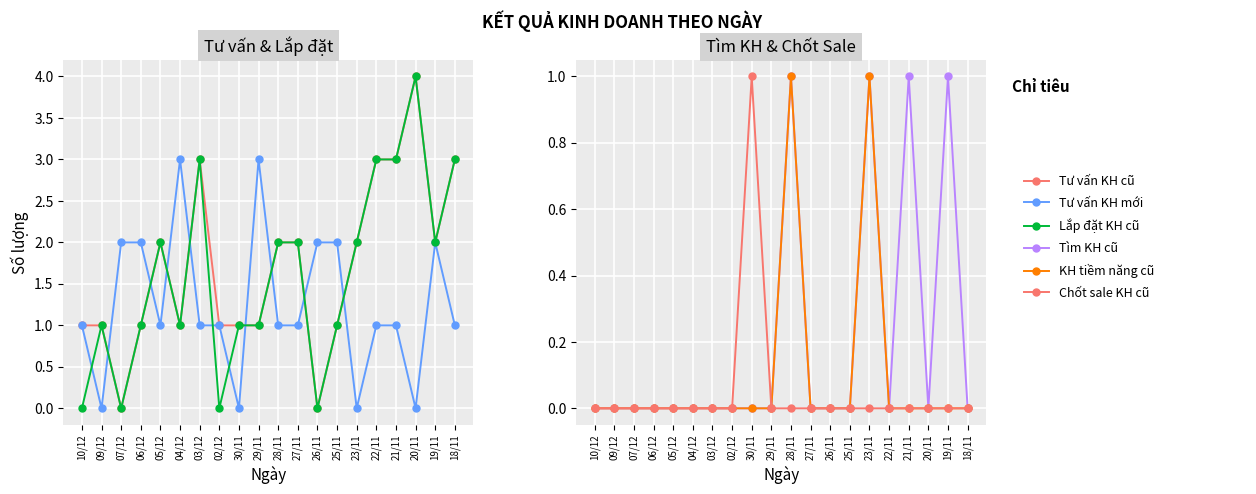

Between 27/11 and 18/11, which is larger?

18/11